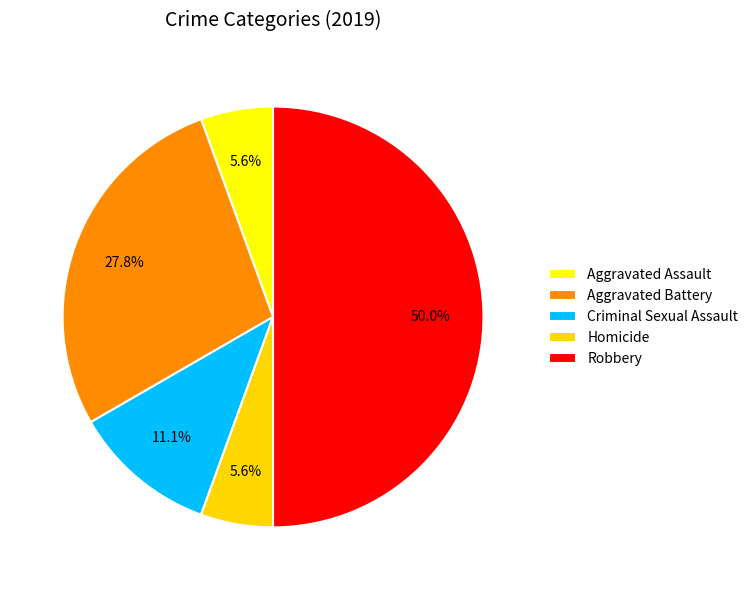

Count the number of slices in the pie.

5